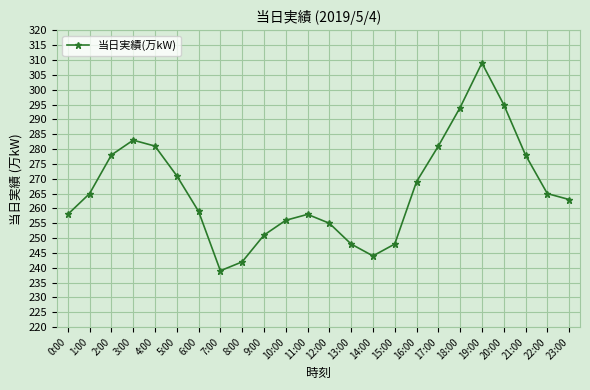

What is the label of the 12th point from the right?

12:00